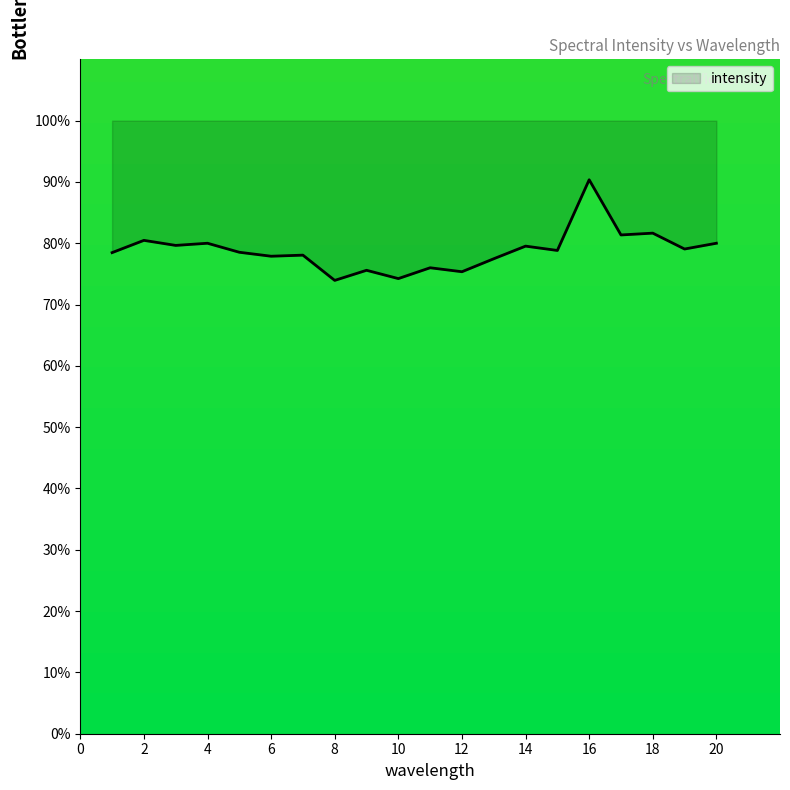

Which category has the highest value across all series?

16